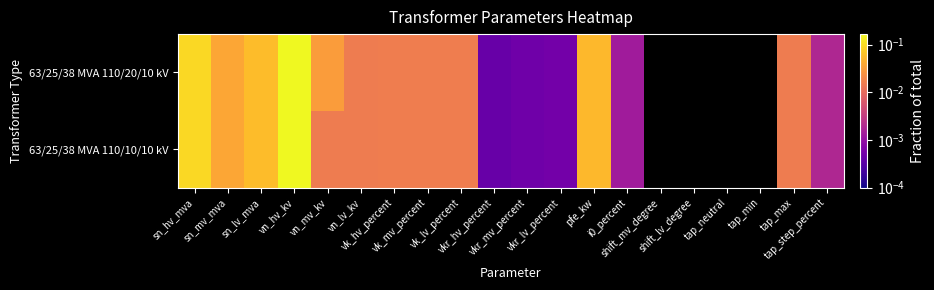

Between shift_lv_degree and vkr_mv_percent, which is larger?

vkr_mv_percent